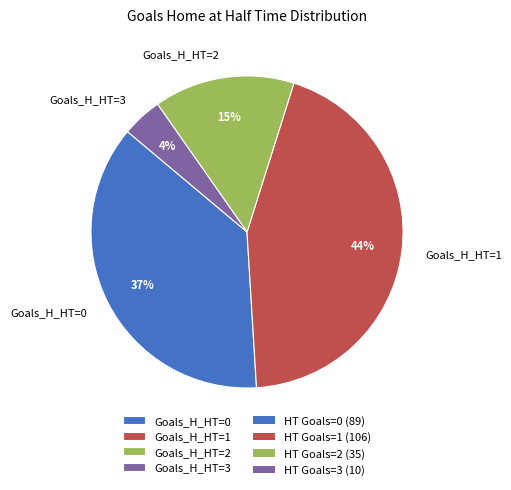

True or false: Goals_H_HT=3 accounts for 13% of the total.

False